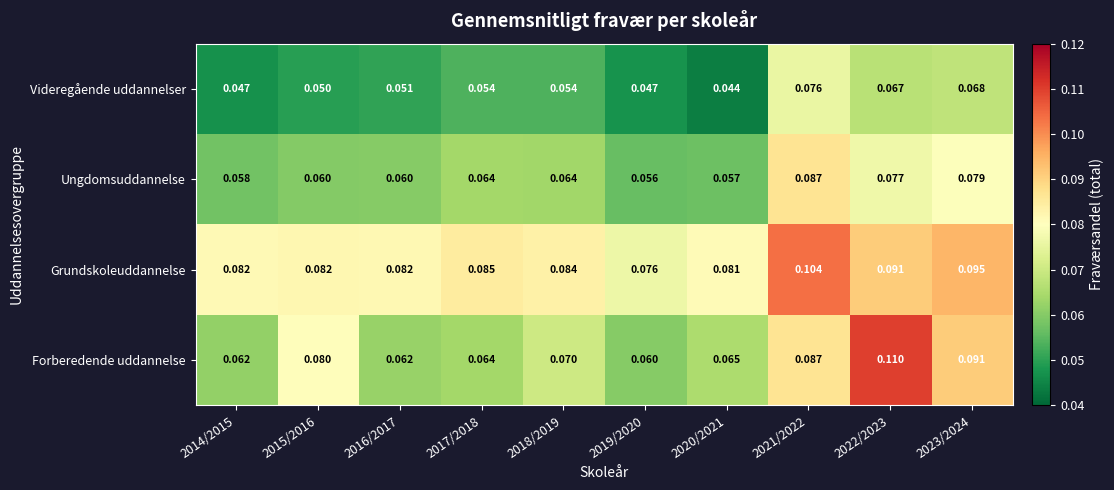

Which series has the largest range (max minus min)?

Forberedende uddannelse